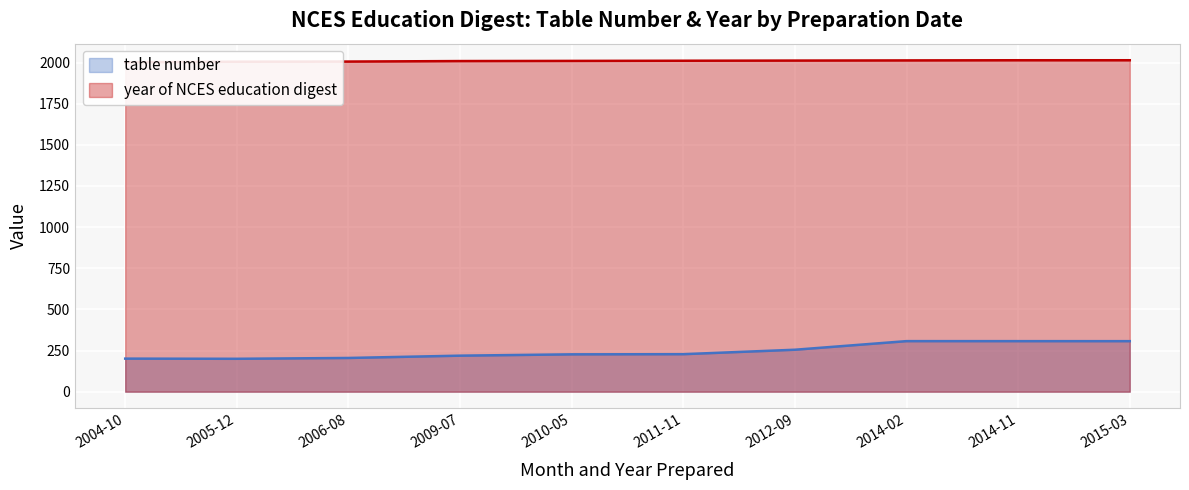

List the labels in order of table number value, largest first.

2014-02, 2014-11, 2015-03, 2012-09, 2011-11, 2010-05, 2009-07, 2006-08, 2004-10, 2005-12